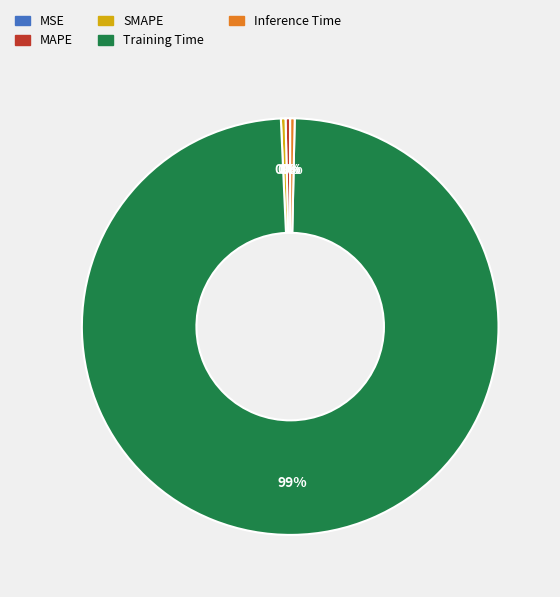

Does MAPE represent more than half of the total?

No